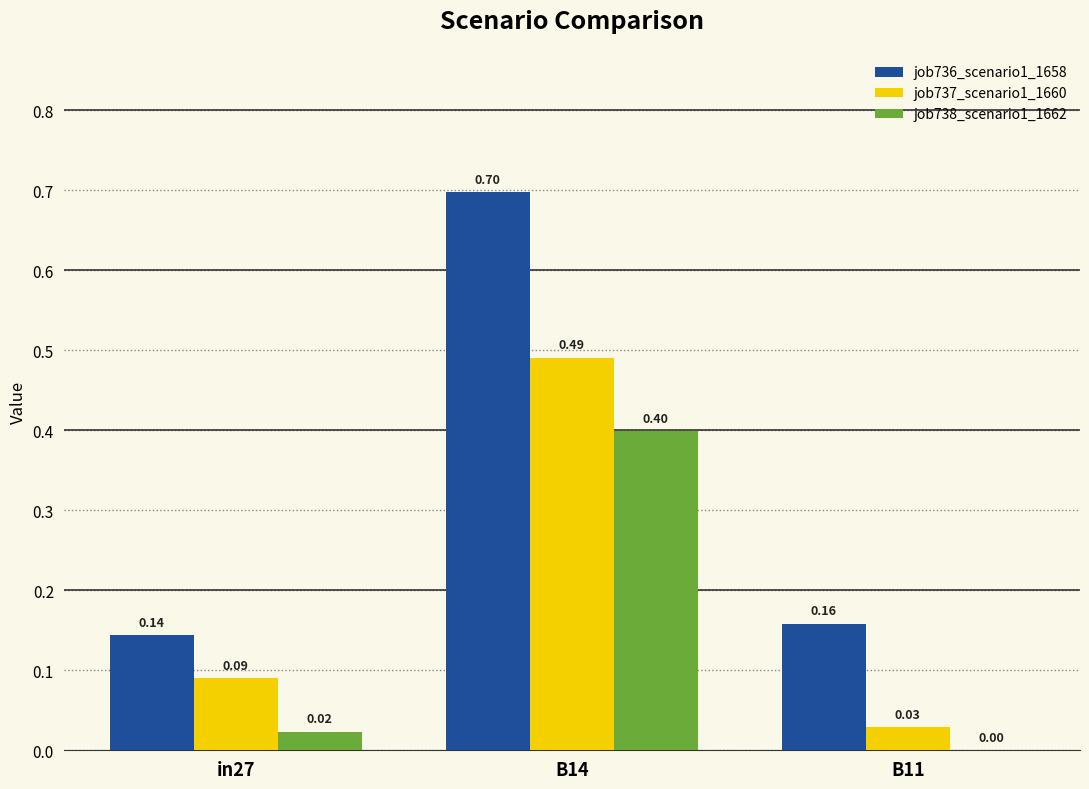

Between in27 and B11, which series saw the biggest shift?

job737_scenario1_1660